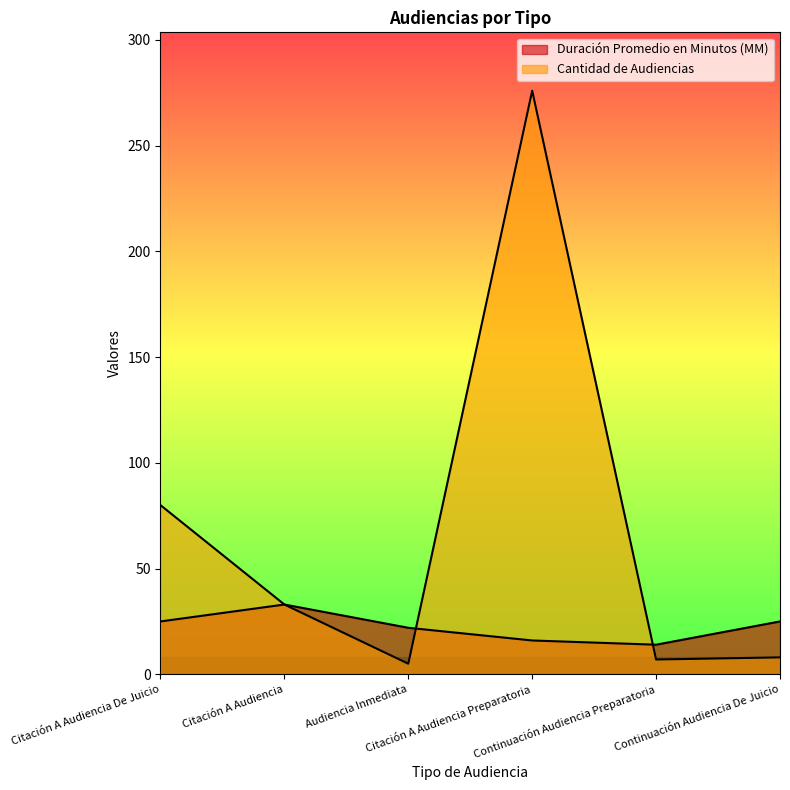

What is the average value of the Cantidad de Audiencias series?

68